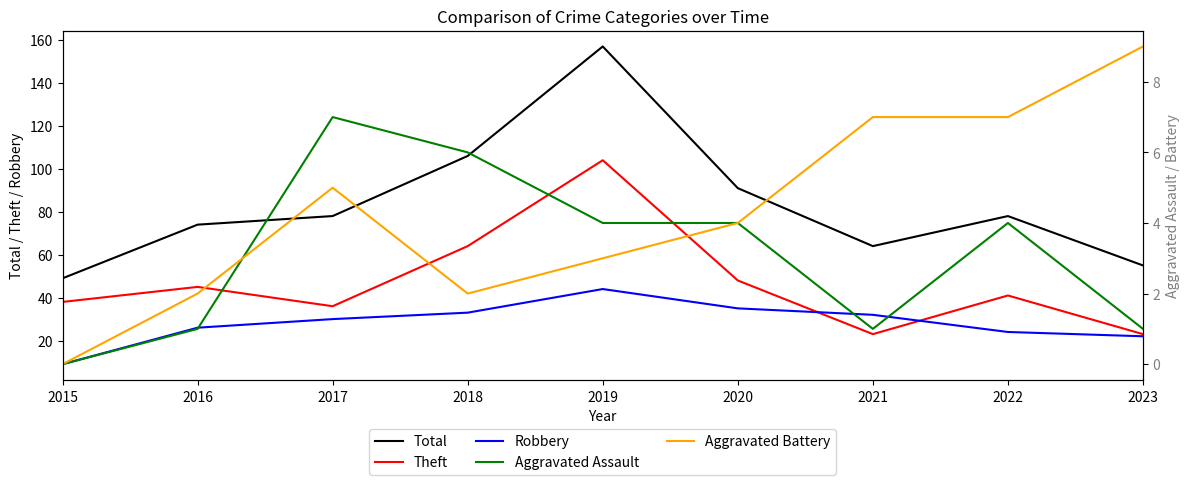

Where does the Theft series first go above 41?

2016